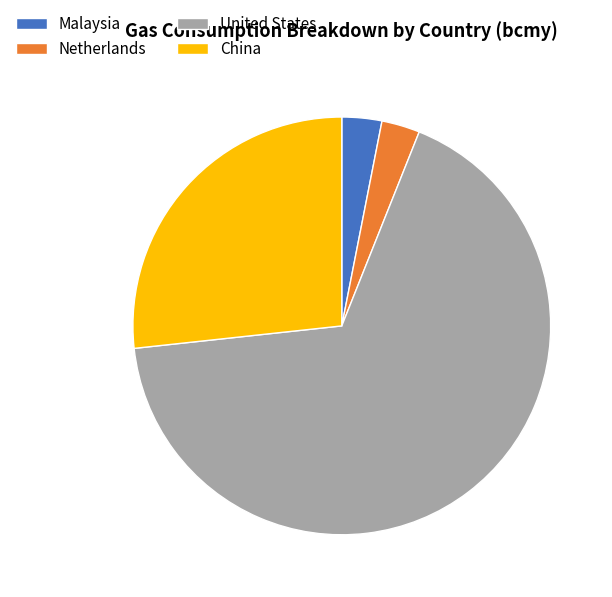

Which category has the biggest portion of the pie?

United States